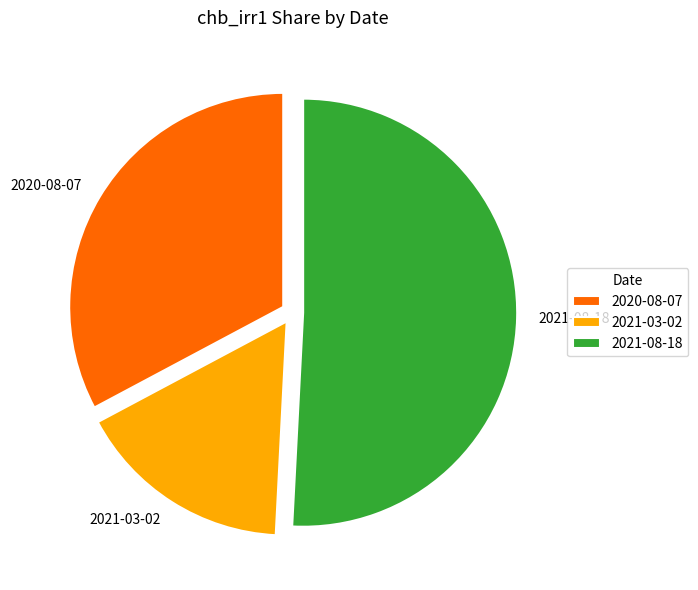

Does 2021-03-02 account for over 50% of the chart?

No